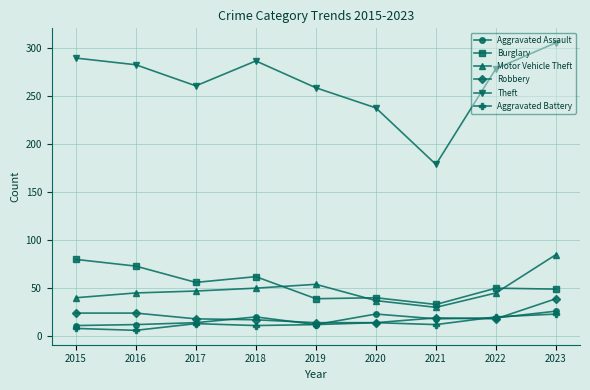

Where does the Robbery series first go above 18?

2015